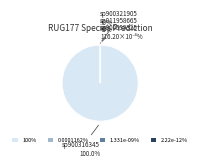

What is the largest slice in the pie chart?

s__Eubacterium_R sp900316345